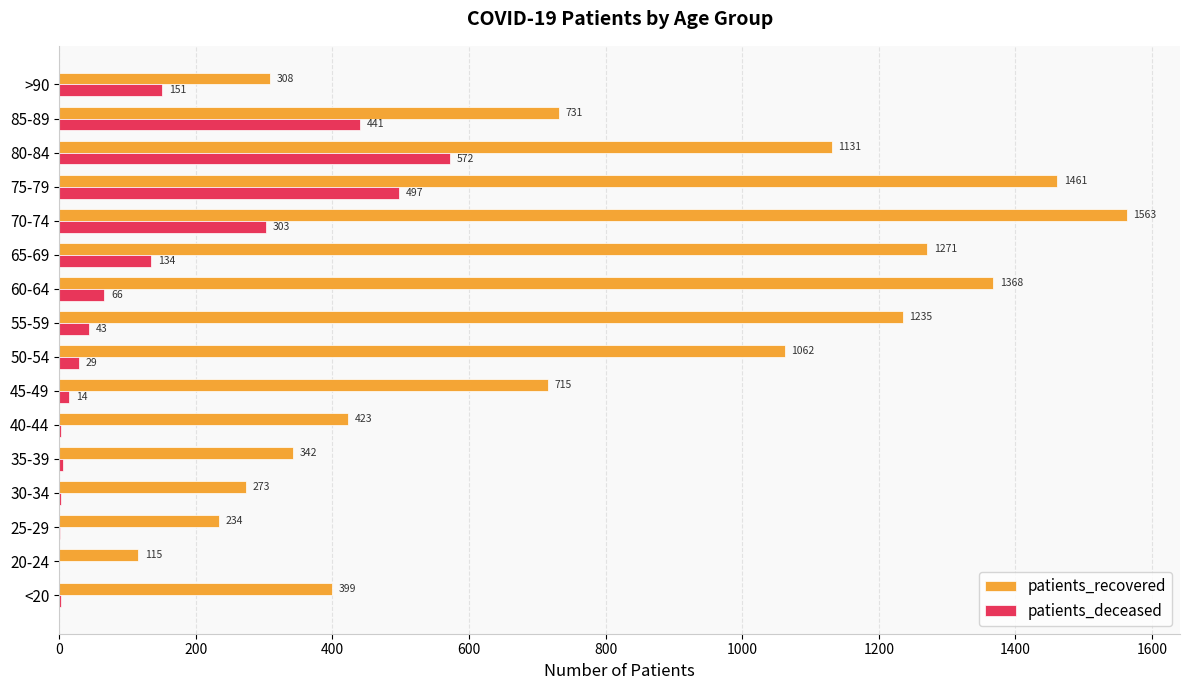

Which series has the largest total across all categories?

patients_recovered